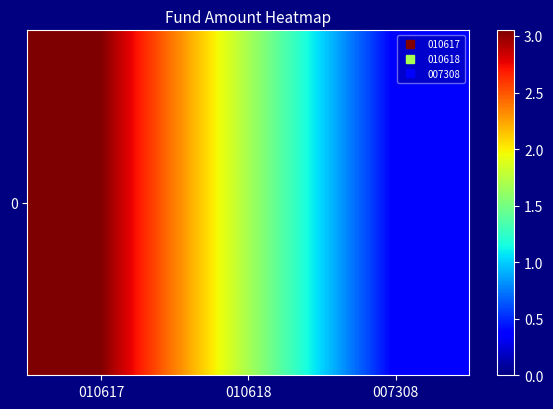

Count the number of categories in the chart.

3